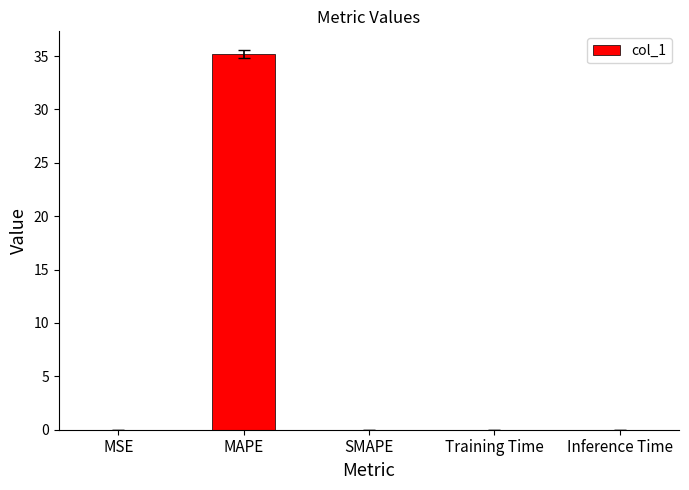

Between Training Time and MAPE, which is larger?

MAPE